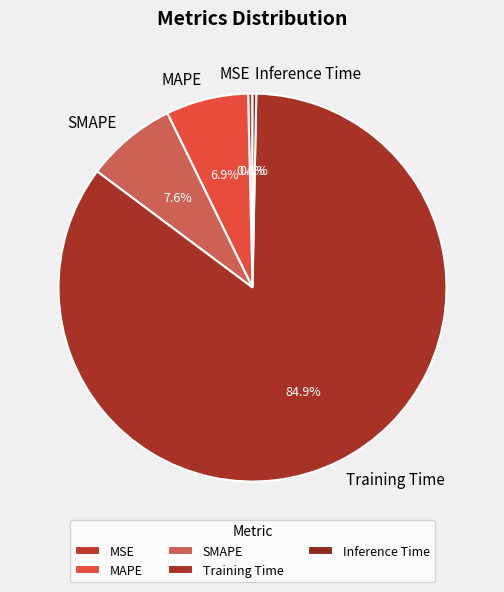

How many segments does this pie chart have?

5